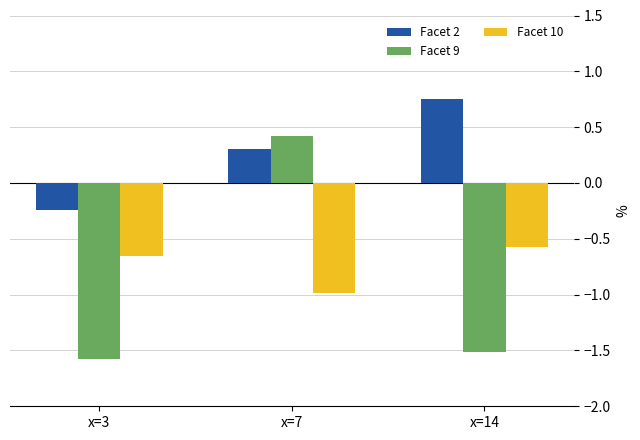

How many values in Facet 9 are below zero?

2